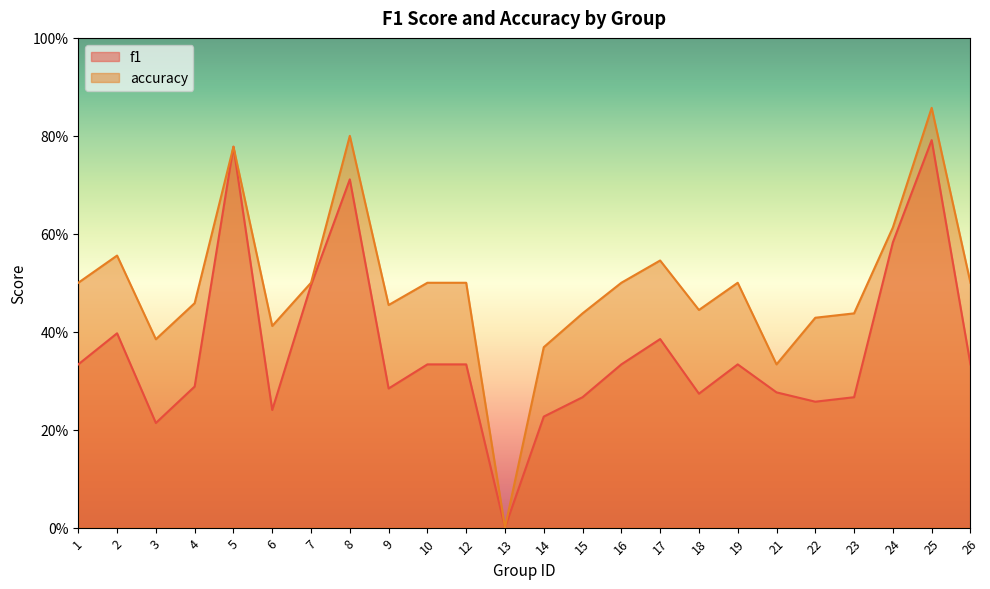

List the labels in order of accuracy value, smallest first.

13, 21, 14, 3, 6, 22, 15, 23, 18, 9, 4, 1, 7, 10, 12, 16, 19, 26, 17, 2, 24, 5, 8, 25